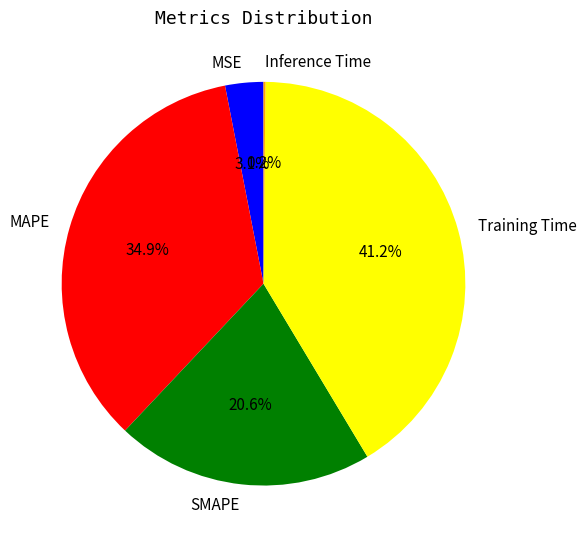

Does SMAPE represent more than half of the total?

No